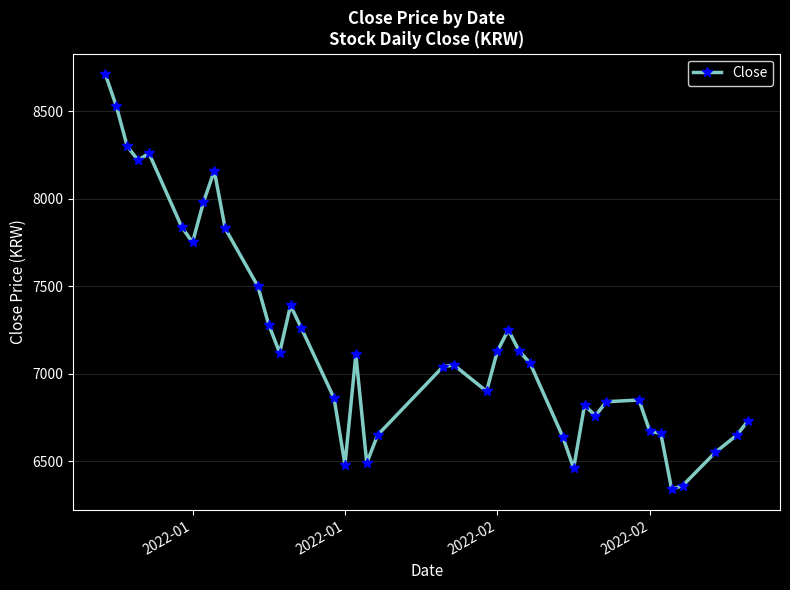

What is the sum of all values?

287610